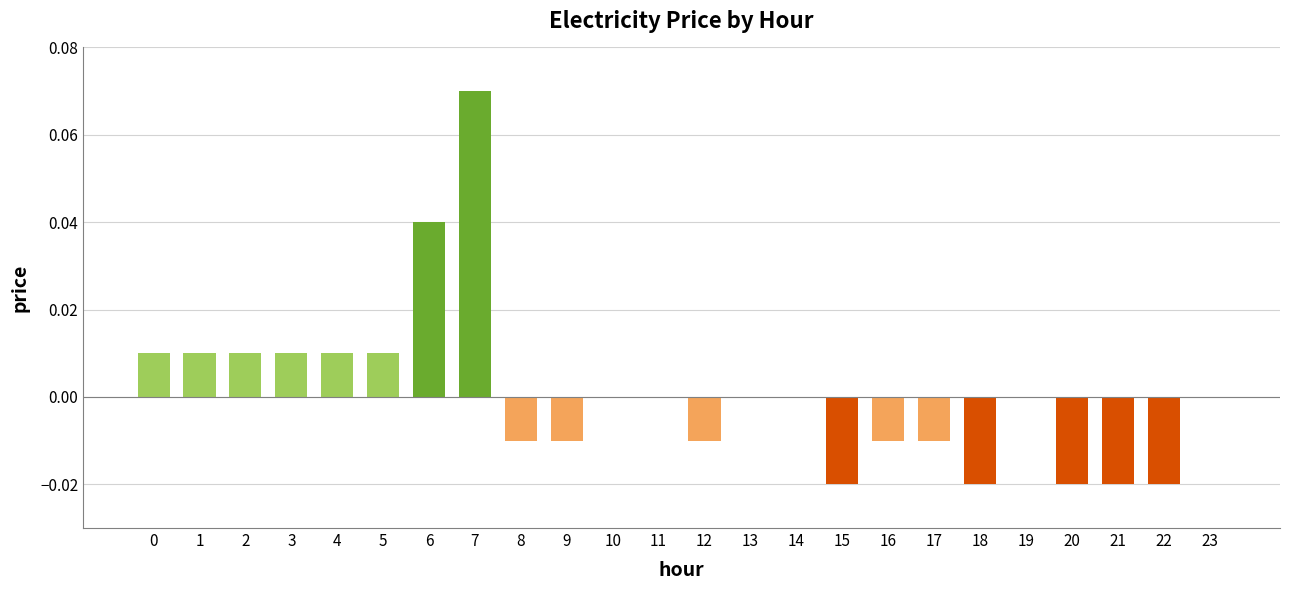

Is it true that the value at 1 is 0.0?

True